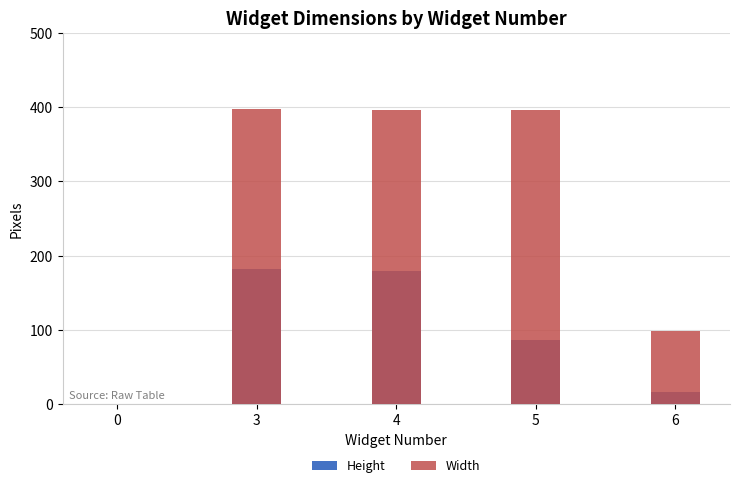

The value of Width at 3 is 535. True or false?

False